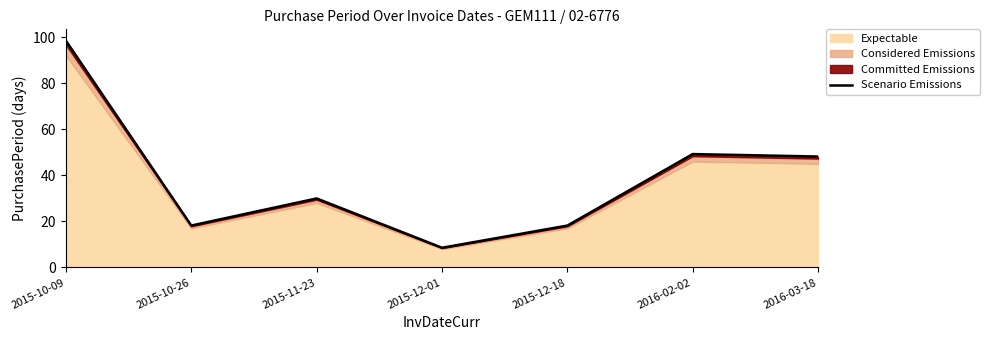

What is the label of the 3rd point from the left?

2015-11-23